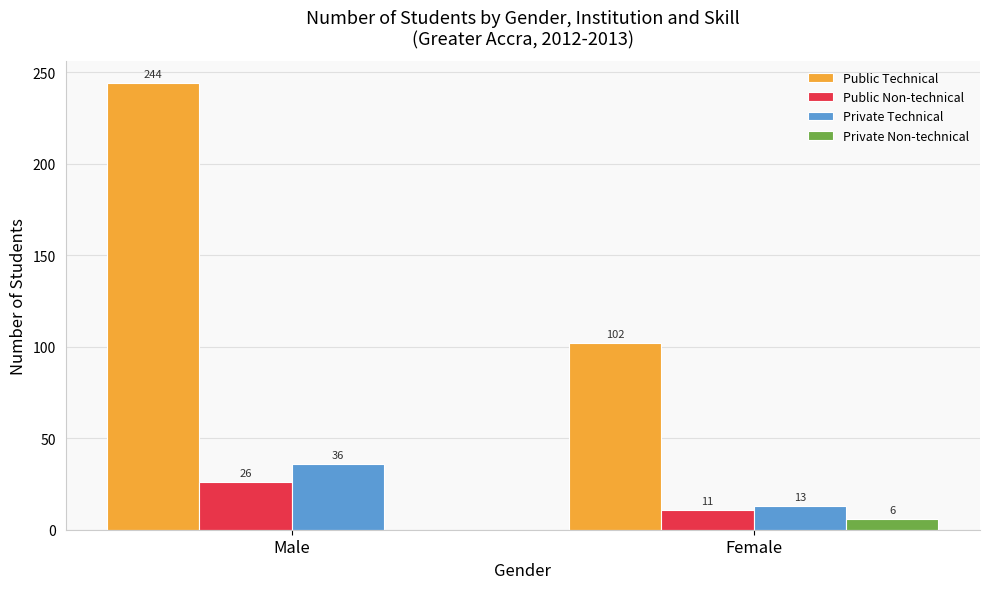

Is it true that Private Technical equals 49 at Male?

False